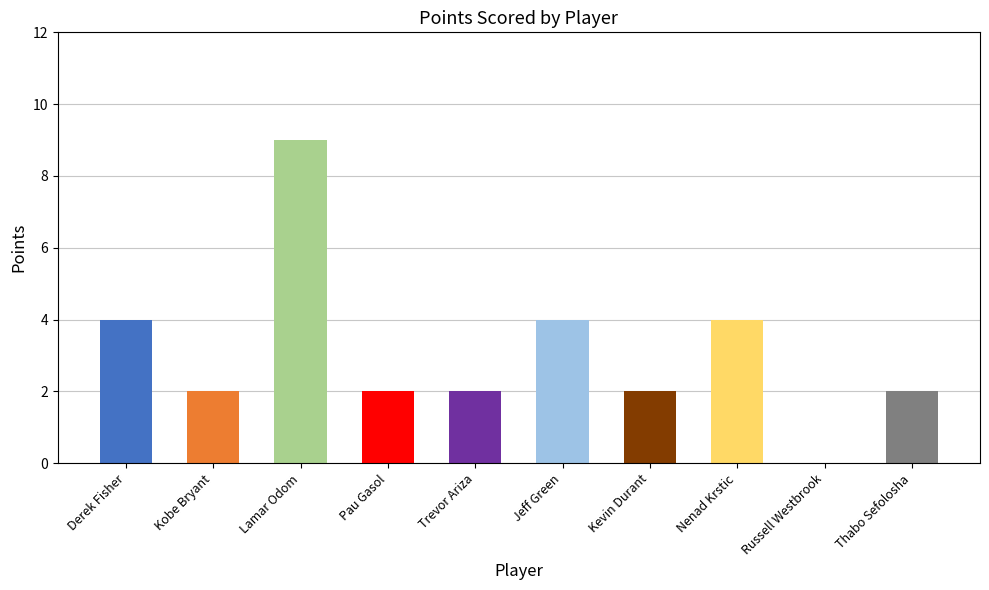

What is the sum of the values at Pau Gasol and Jeff Green?

6